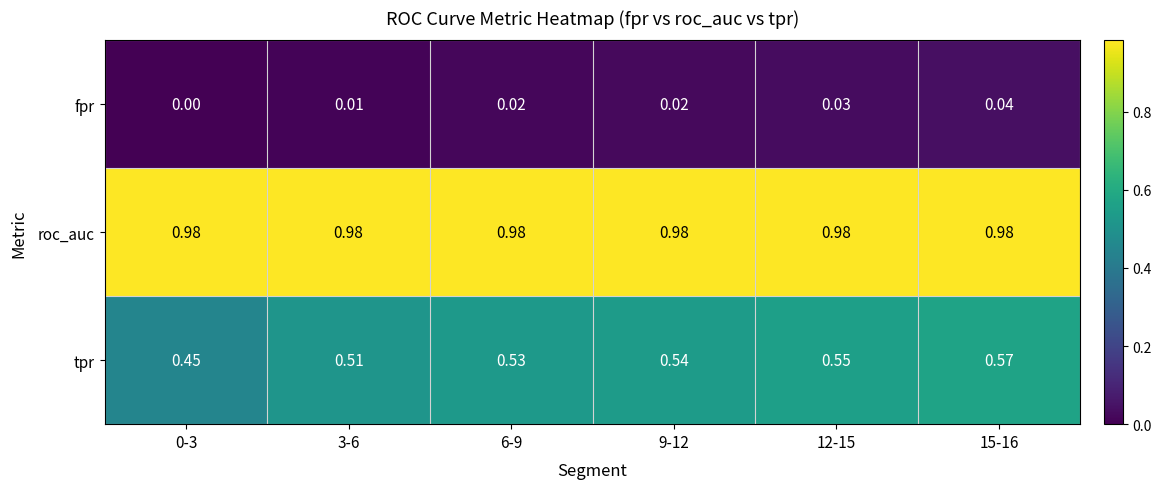

Is the value of roc_auc at 6-9 greater than the value of fpr at 9-12?

Yes